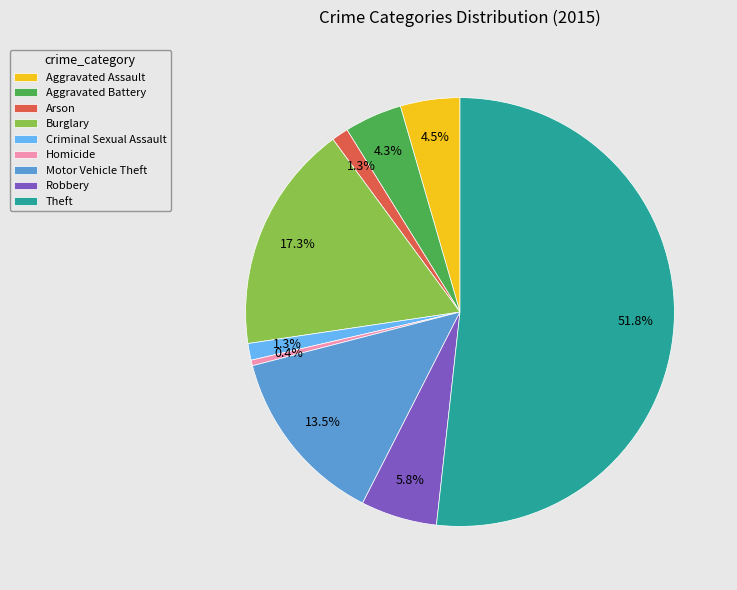

Which has a higher value, Homicide or Theft?

Theft